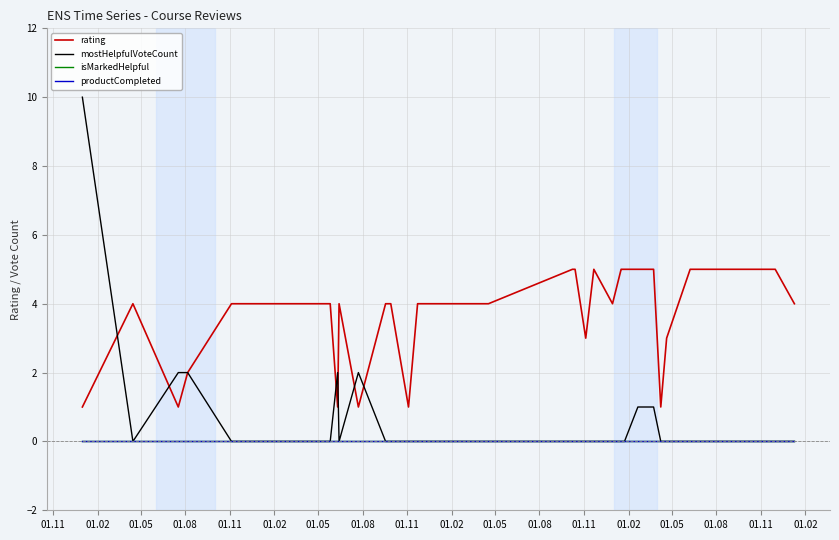

True or false: productCompleted and mostHelpfulVoteCount cross at least once.

False